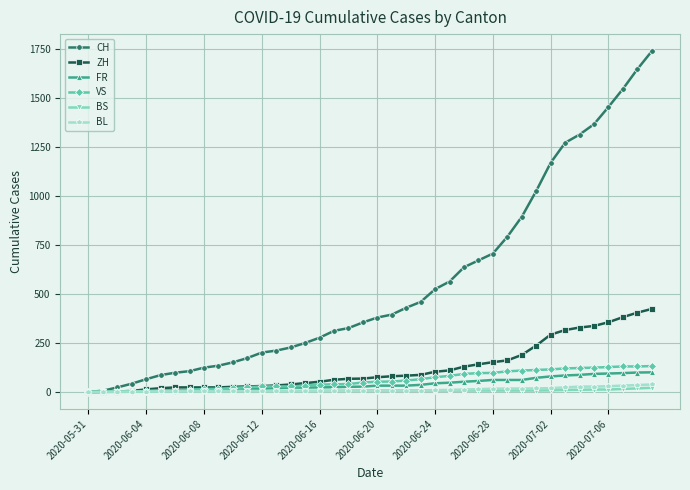

Which series has the largest total across all categories?

CH